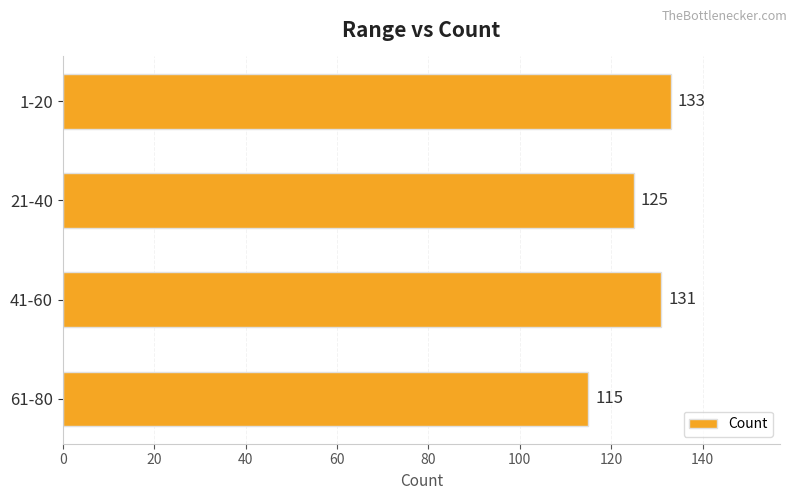

Reading top to bottom, extract all data points from this chart.

1-20=133	21-40=125	41-60=131	61-80=115